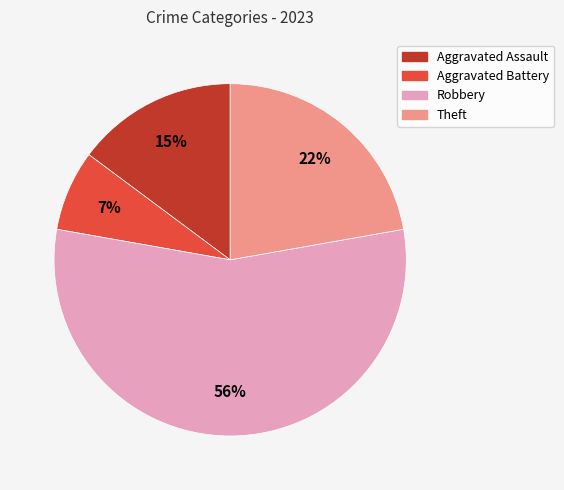

Which has a higher value, Aggravated Battery or Aggravated Assault?

Aggravated Assault